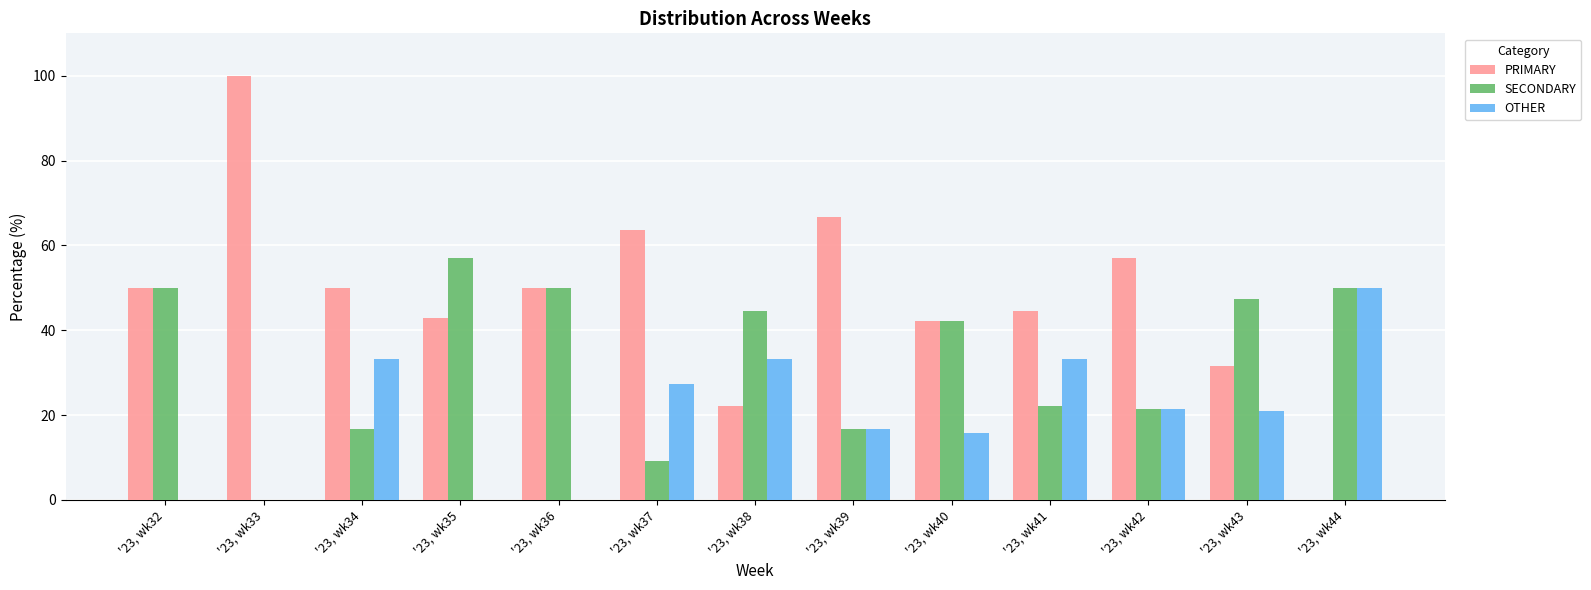

The SECONDARY series shows 44.4 at '23, wk38. True or false?

True